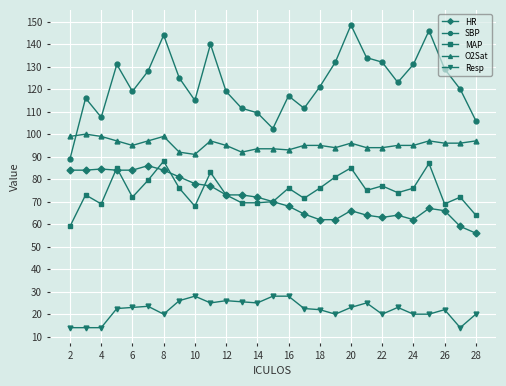

Which series has the largest range (max minus min)?

SBP